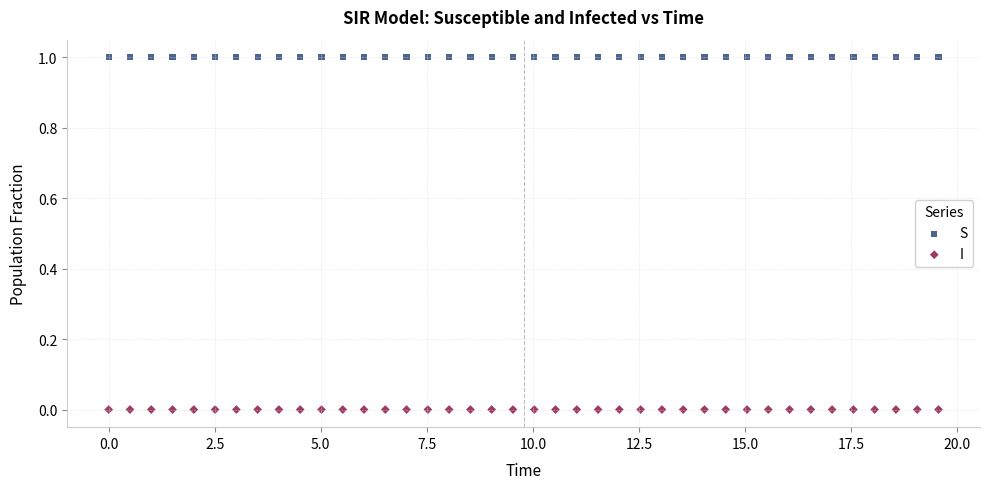

Which series contains the highest Y value?

S